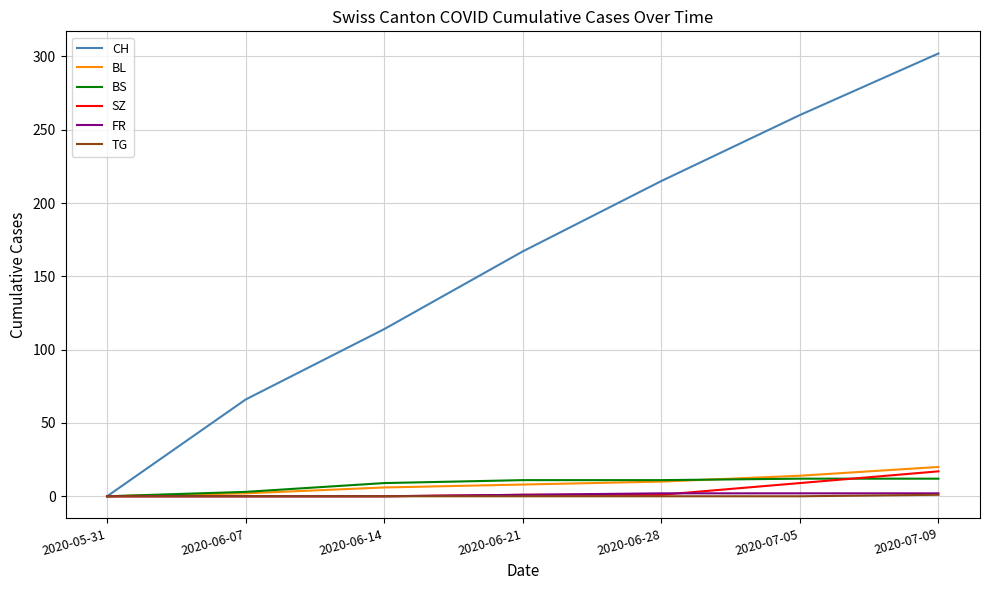

At how many categories does at least one series exceed 124?

4